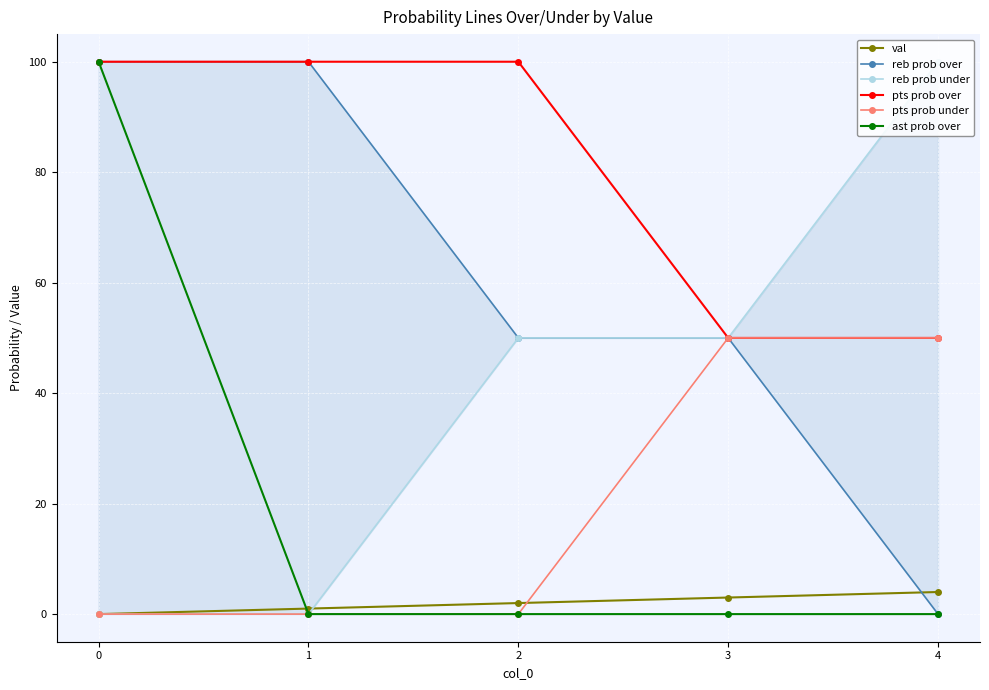

Rank the categories by pts prob under value from highest to lowest.

3, 4, 0, 1, 2